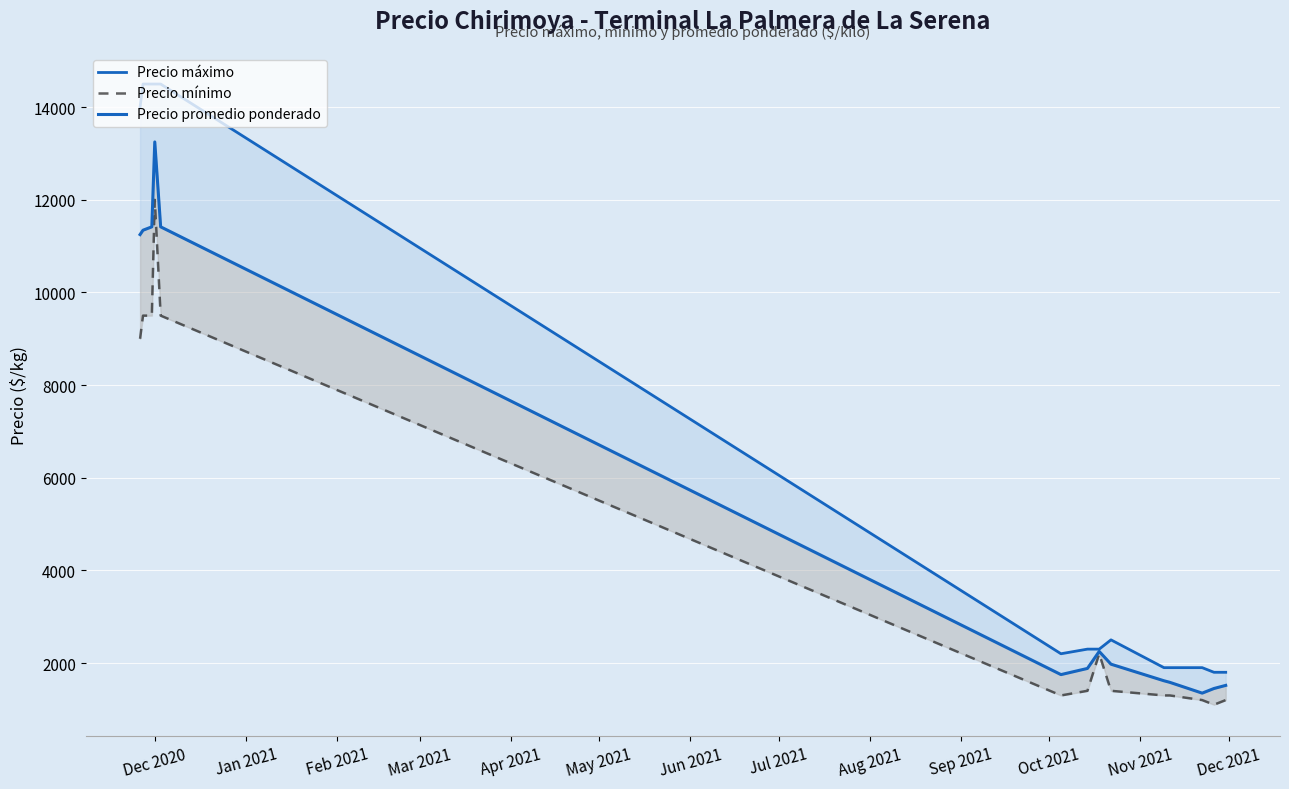

How many distinct data groups are displayed?

3